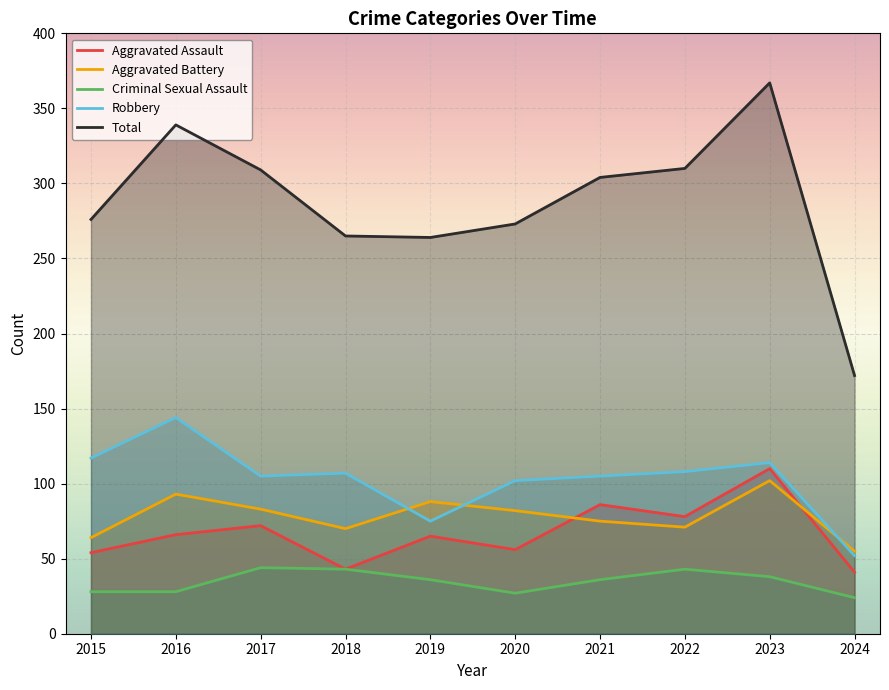

How many lines are shown in the chart?

5